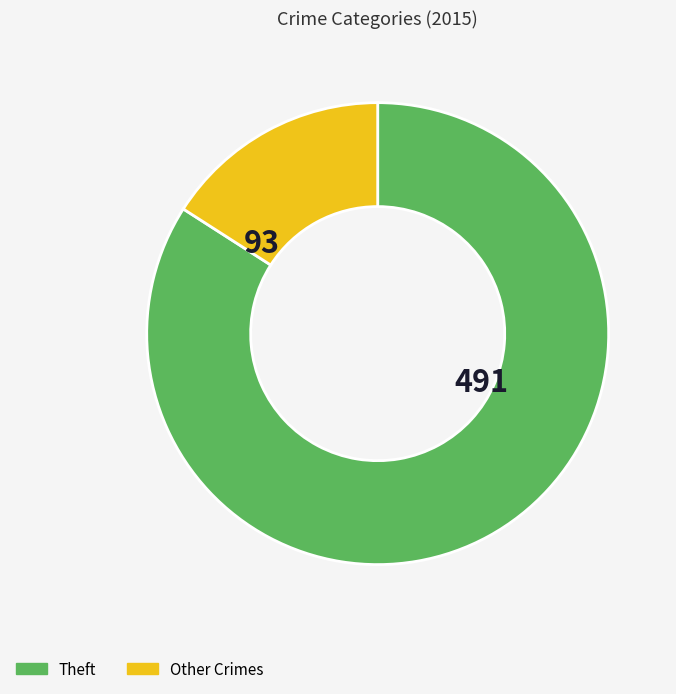

Which slice is the smallest?

Other Crimes